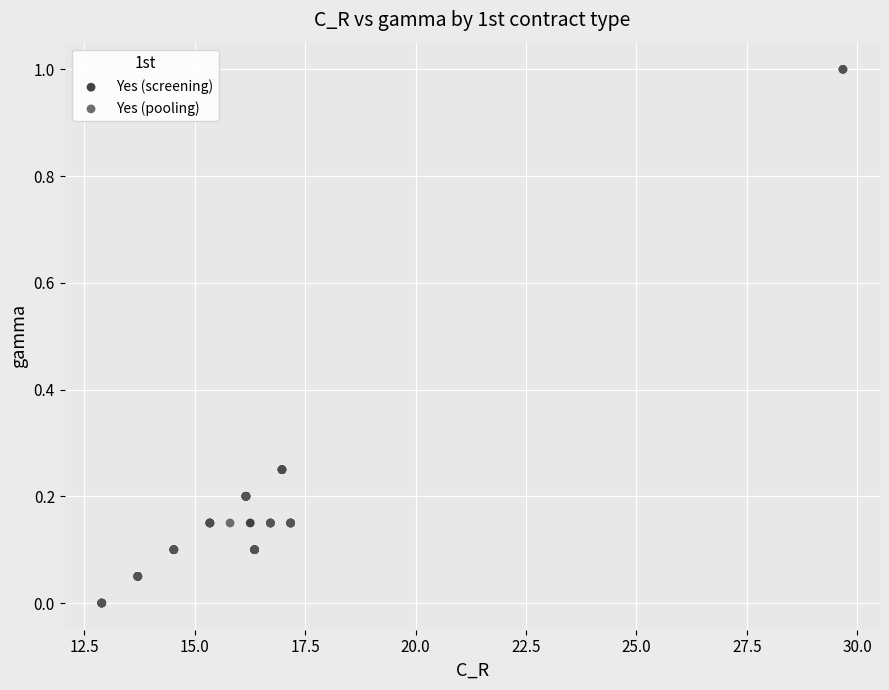

What are all the series names shown in the legend?

Yes (screening), Yes (pooling)